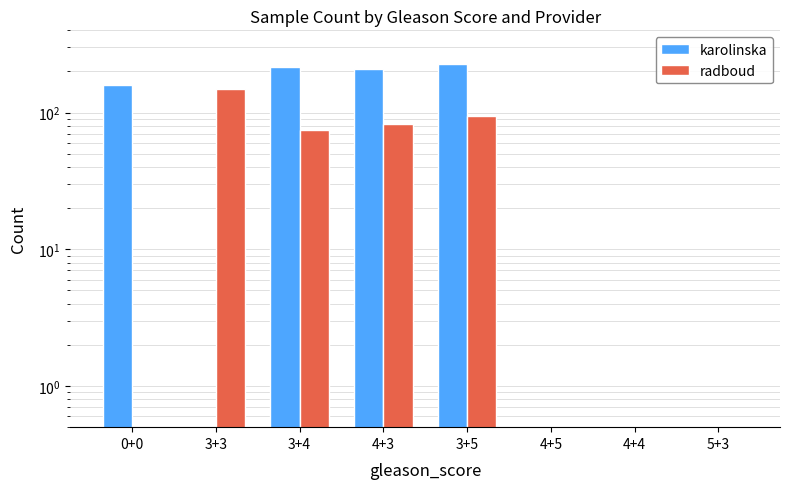

How many data points in radboud are above 75?

3